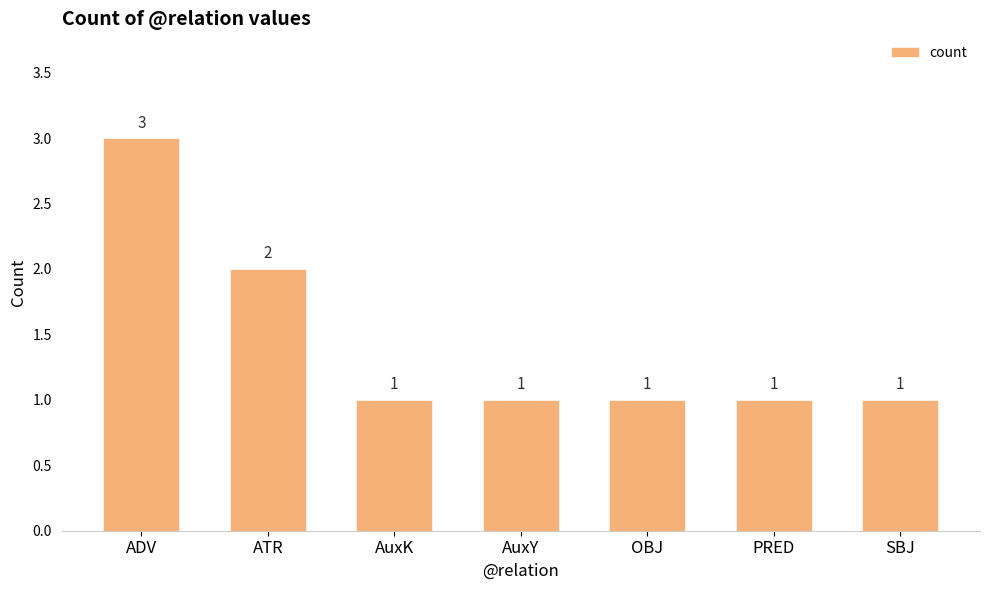

What is the label of the 5th bar from the left?

OBJ